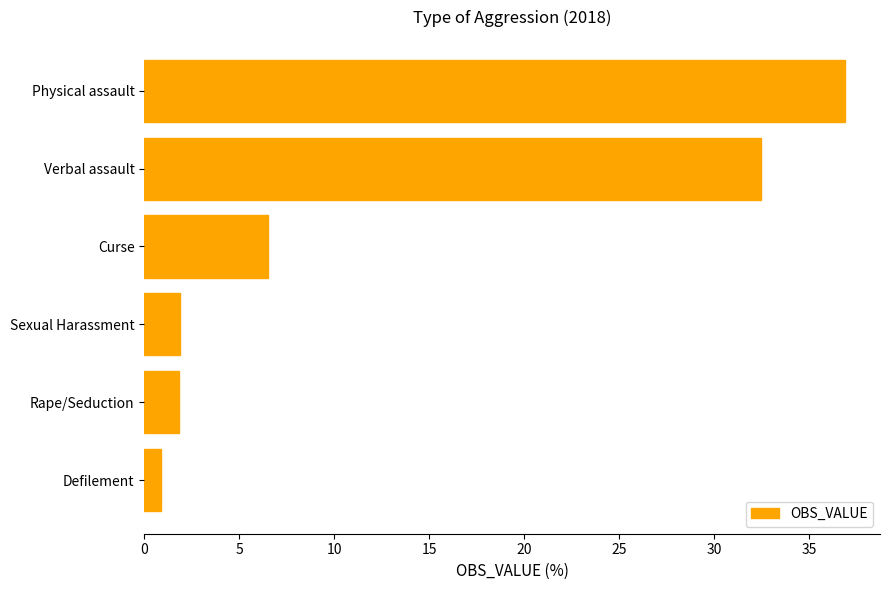

At which label is the value closest to 18?

Curse